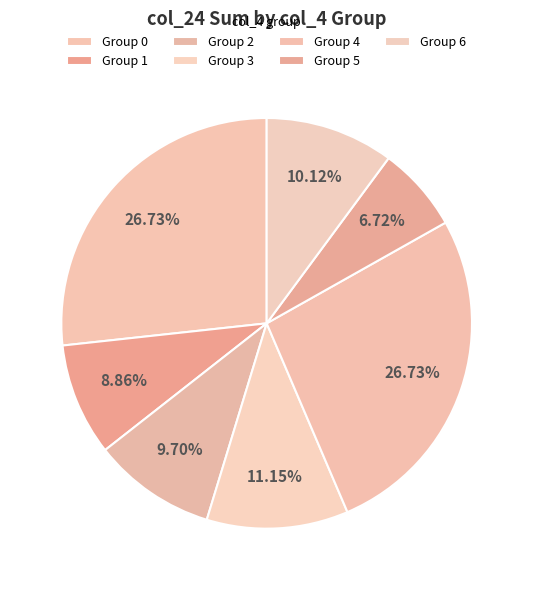

To the nearest percent, what is the average slice percentage?

14%